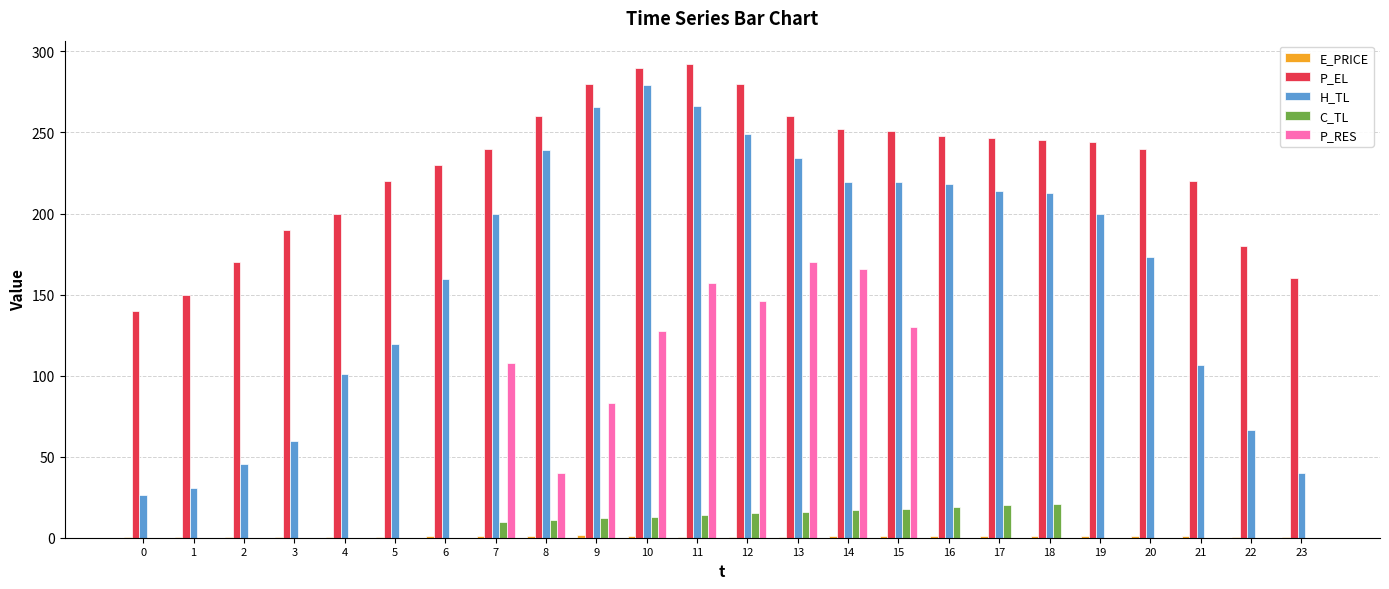

Does the chart contain stacked bars?

No